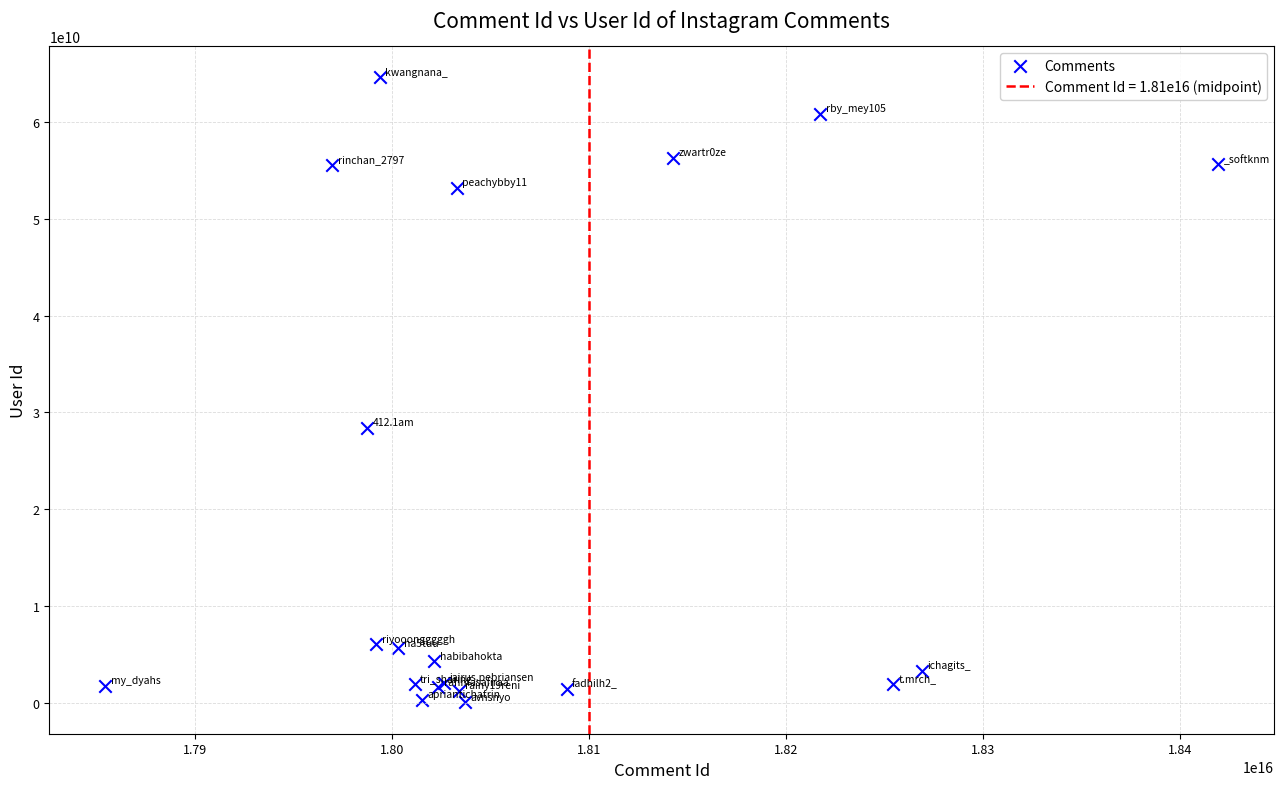

What Y value in the scatter plot is closest to 32331579188?

28430235353